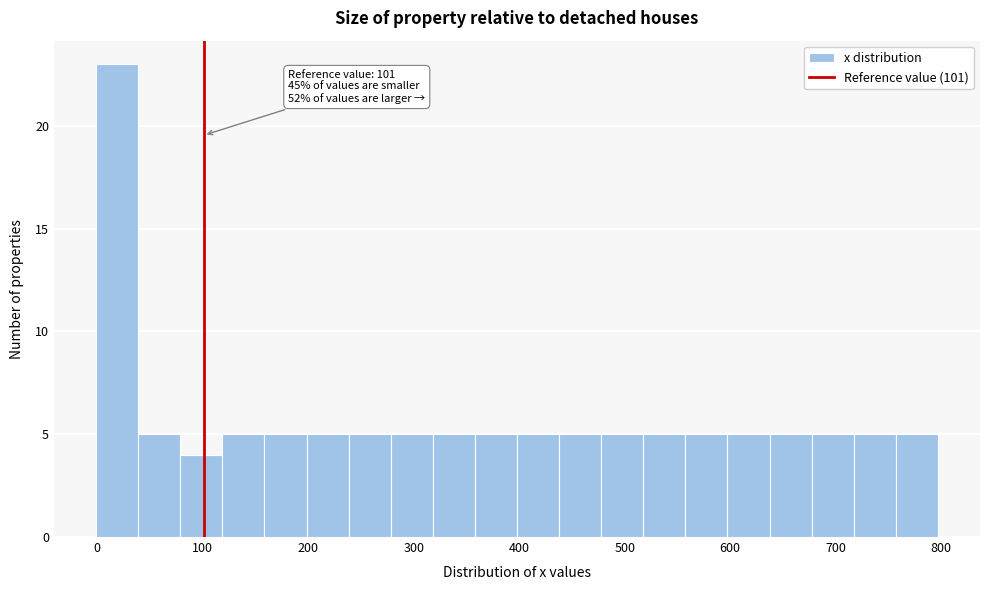

Read against the x-axis, roughly where is the centre of the tallest bar?

20